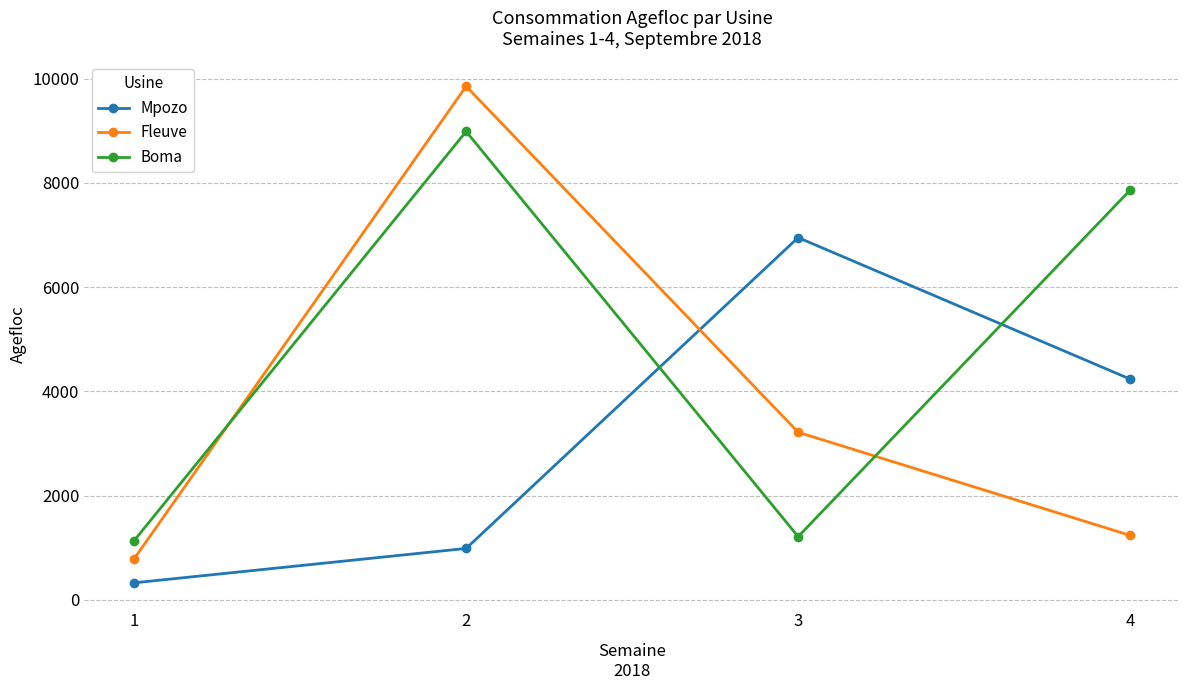

Reading right to left, list all the values displayed in this chart.

Mpozo: 4=4235	3=6952	2=985	1=325
Fleuve: 4=1235	3=3215	2=9856	1=785
Boma: 4=7865	3=1212	2=8989	1=1134